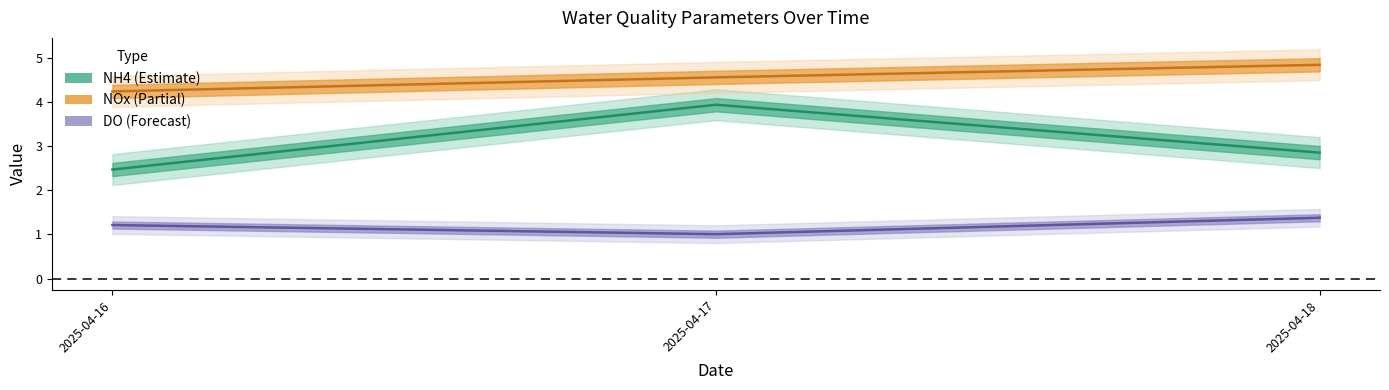

At which label does DO reach its minimum?

2025-04-17